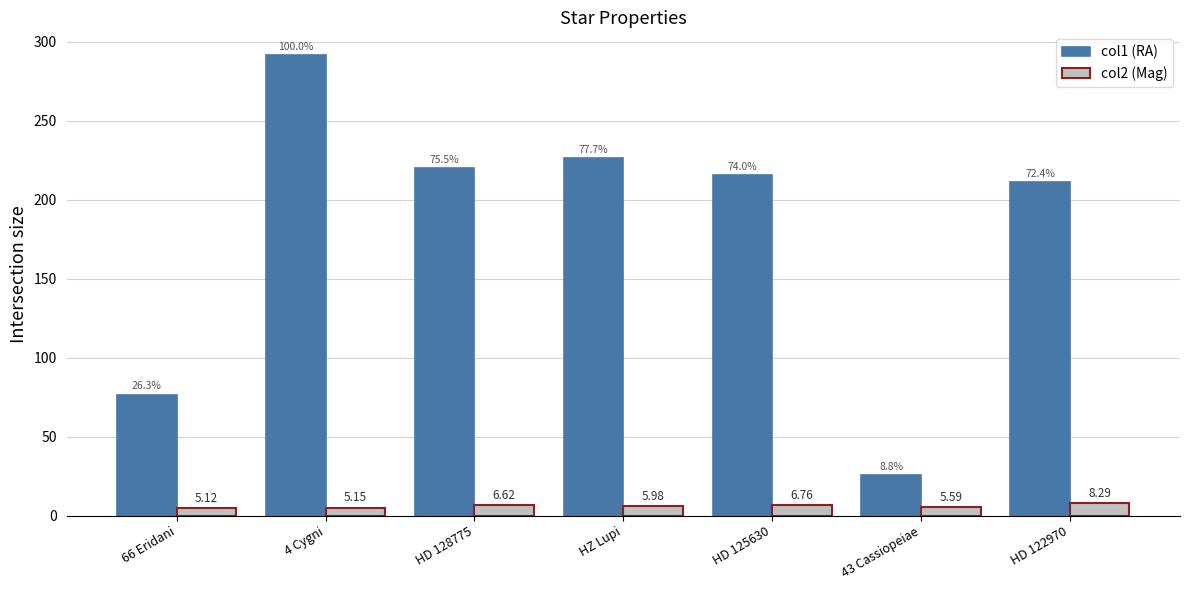

What is the difference between the highest and lowest values at 66 Eridani?

71.6